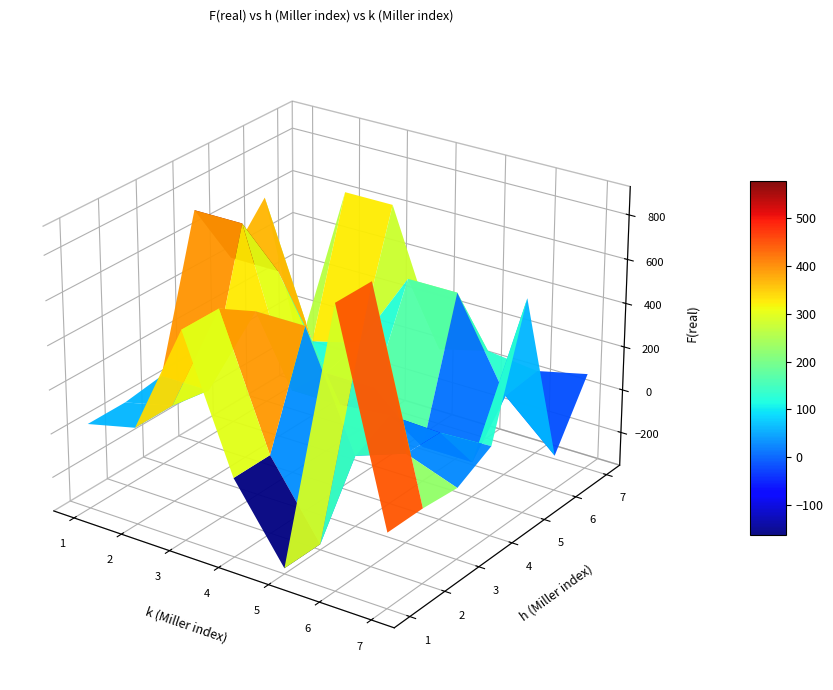

Reading left to right, transcribe all the data shown in this chart.

1: 33.5	86.7	591.3	3.2	-329.9	900.8	-16.6
2: 33.5	86.8	591.2	3.2	-329.8	900.7	-16.6
3: 59.1	59.2	486.8	486.7	-31.1	51.0	-31.1
4: 730.2	730.1	30.7	30.7	54.2	44.4	54.3
5: 424.9	424.8	14.3	14.3	-194.0	-194.0	618.4
6: 618.3	1.8	61.3	424.9	424.8	14.3	-194.0
7: -194.0	618.4	618.3	1.8	61.3	33.5	86.7